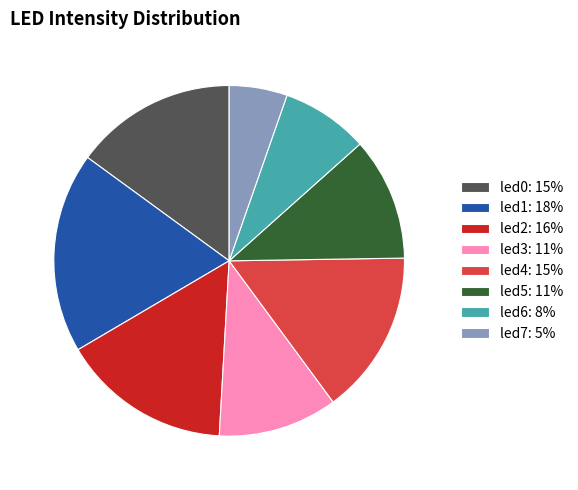

Combined, do led2 and led7 account for over 50%?

No